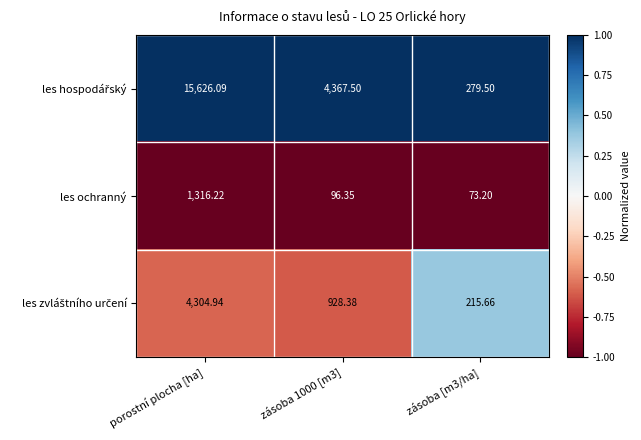

Which label corresponds to the largest value in the chart?

porostní plocha [ha]